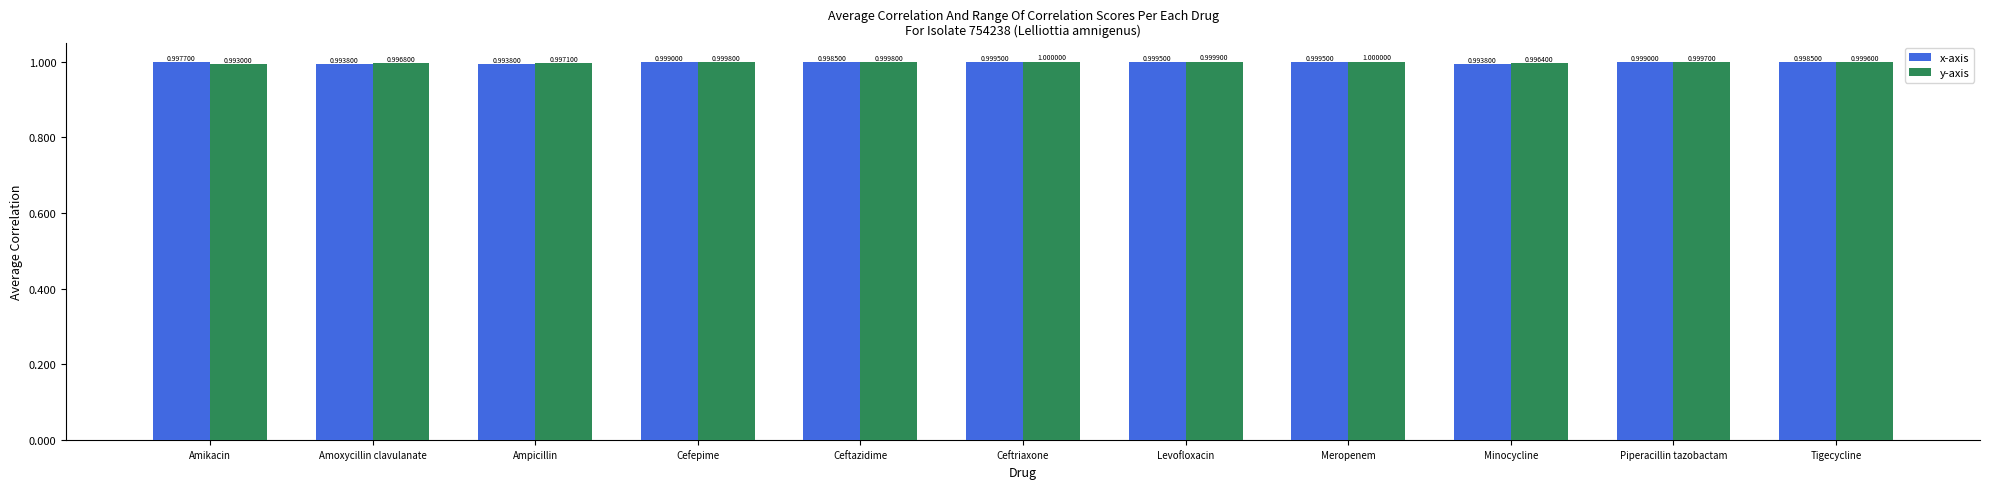

True or false: x-axis has a value of 0.5 at Ceftriaxone.

False